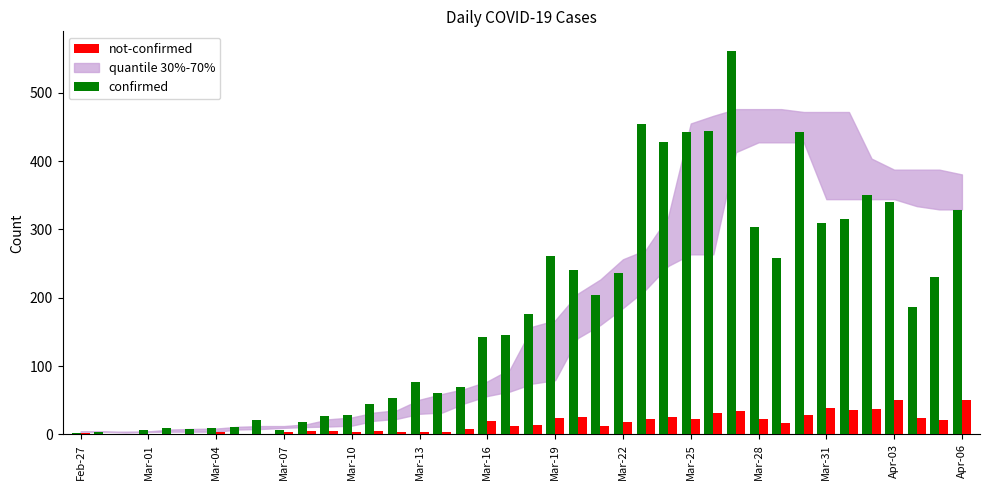

Which series has the largest total across all categories?

confirmed